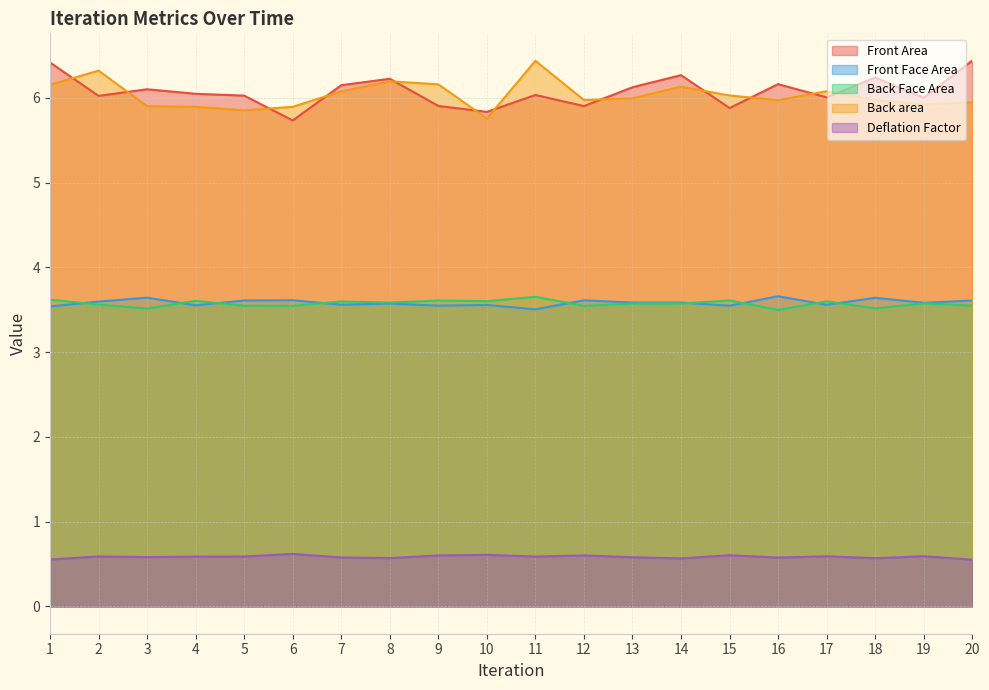

Reading left to right, list all the values displayed in this chart.

Front Area: 6.4	6.0	6.1	6.0	6.0	5.7	6.2	6.2	5.9	5.8	6.0	5.9	6.1	6.3	5.9	6.2	6.0	6.2	6.0	6.4
Front Face Area: 3.5	3.6	3.6	3.6	3.6	3.6	3.6	3.6	3.5	3.6	3.5	3.6	3.6	3.6	3.5	3.7	3.6	3.6	3.6	3.6
Back Face Area: 3.6	3.6	3.5	3.6	3.5	3.5	3.6	3.6	3.6	3.6	3.7	3.5	3.6	3.6	3.6	3.5	3.6	3.5	3.6	3.5
Back area: 6.2	6.3	5.9	5.9	5.9	5.9	6.1	6.2	6.2	5.8	6.4	6.0	6.0	6.1	6.0	6.0	6.1	6.0	5.9	5.9
Deflation Factor: 0.6	0.6	0.6	0.6	0.6	0.6	0.6	0.6	0.6	0.6	0.6	0.6	0.6	0.6	0.6	0.6	0.6	0.6	0.6	0.6